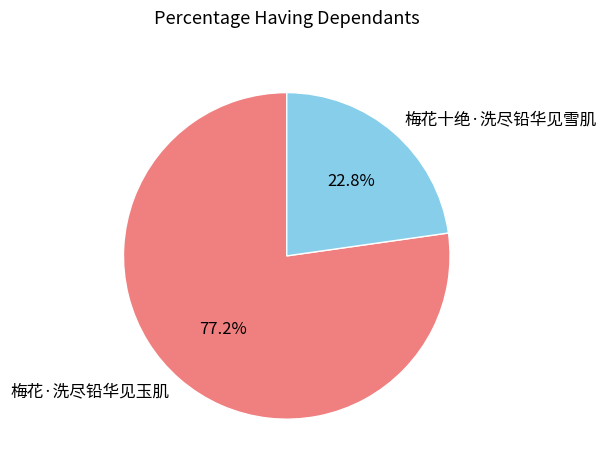

To the nearest percent, what is the difference between the 梅花十绝·洗尽铅华见雪肌 and 梅花·洗尽铅华见玉肌 slice percentages?

54%